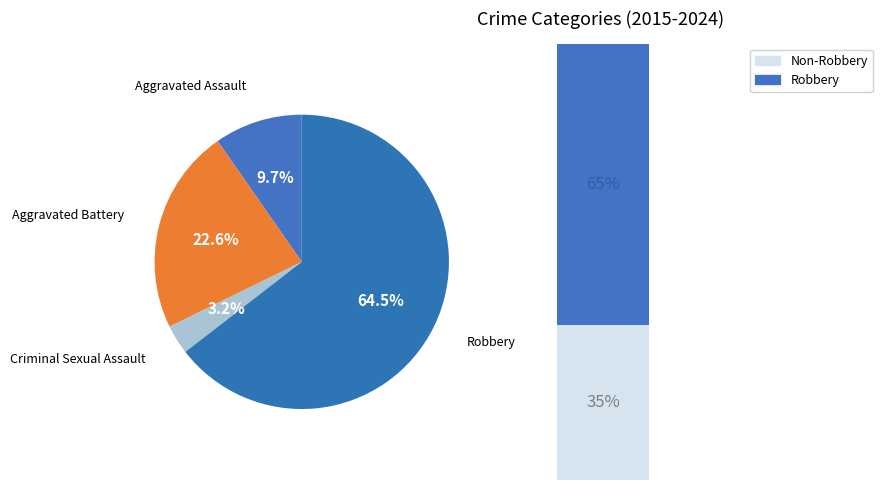

Rank the categories by value from highest to lowest.

Robbery, Aggravated Battery, Aggravated Assault, Criminal Sexual Assault